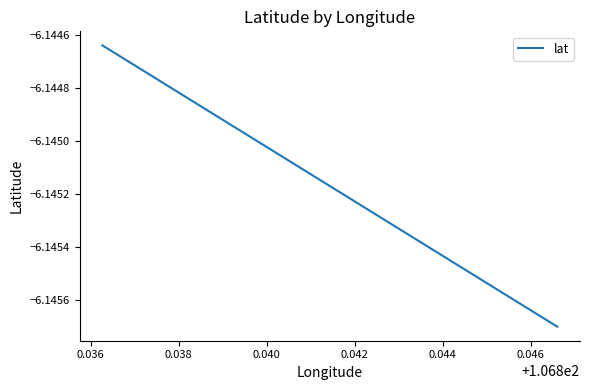

What is the smallest value displayed?

-6.1